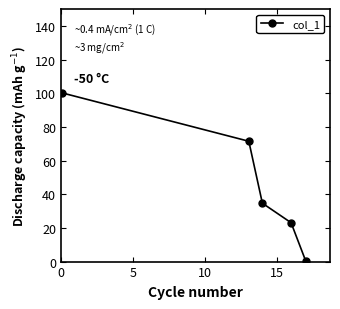

Reading left to right, list all the values displayed in this chart.

100.2	71.5	34.7	23.1	0.6